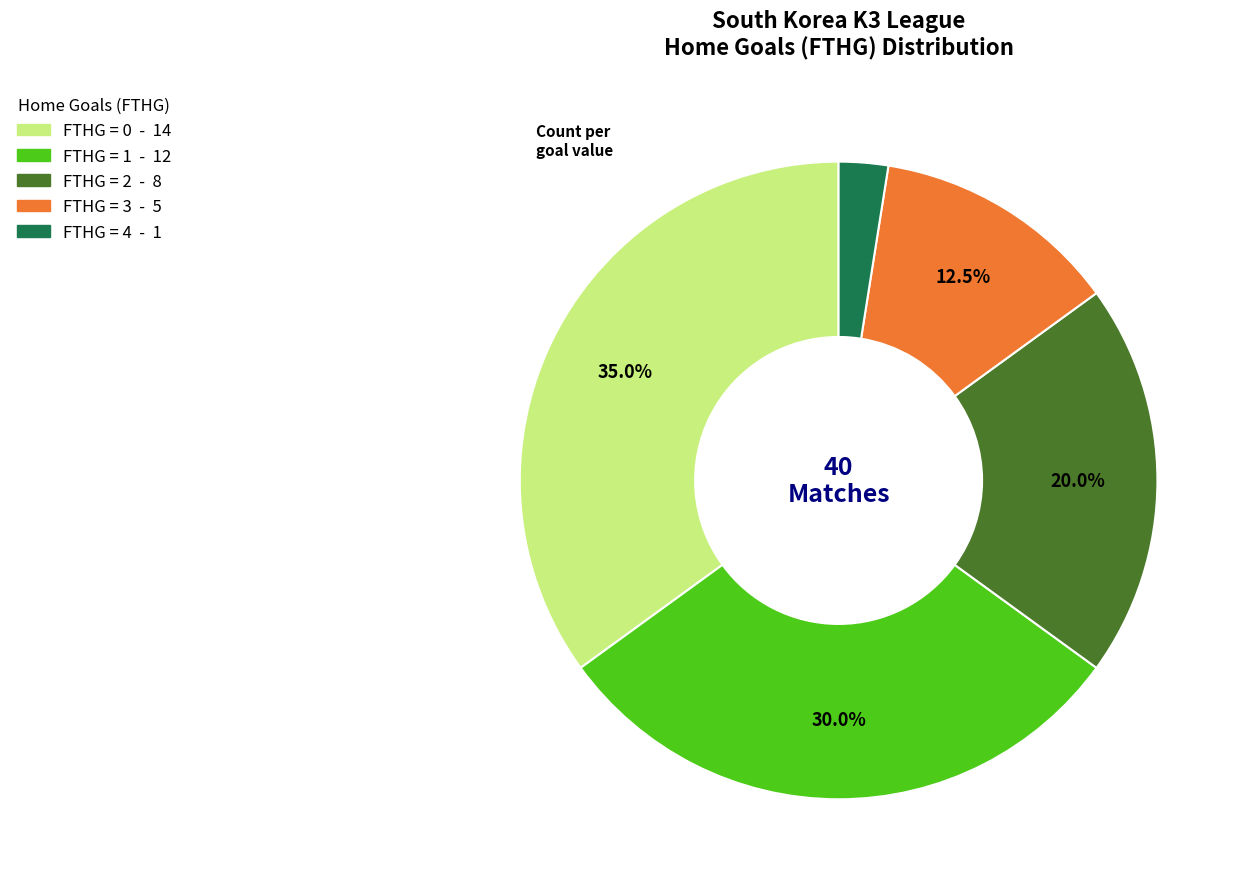

Is there a majority slice in this chart?

No